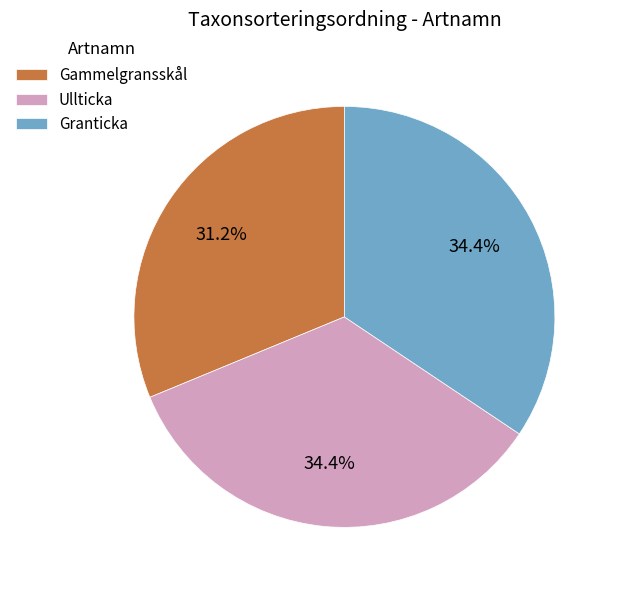

How many segments does this pie chart have?

3